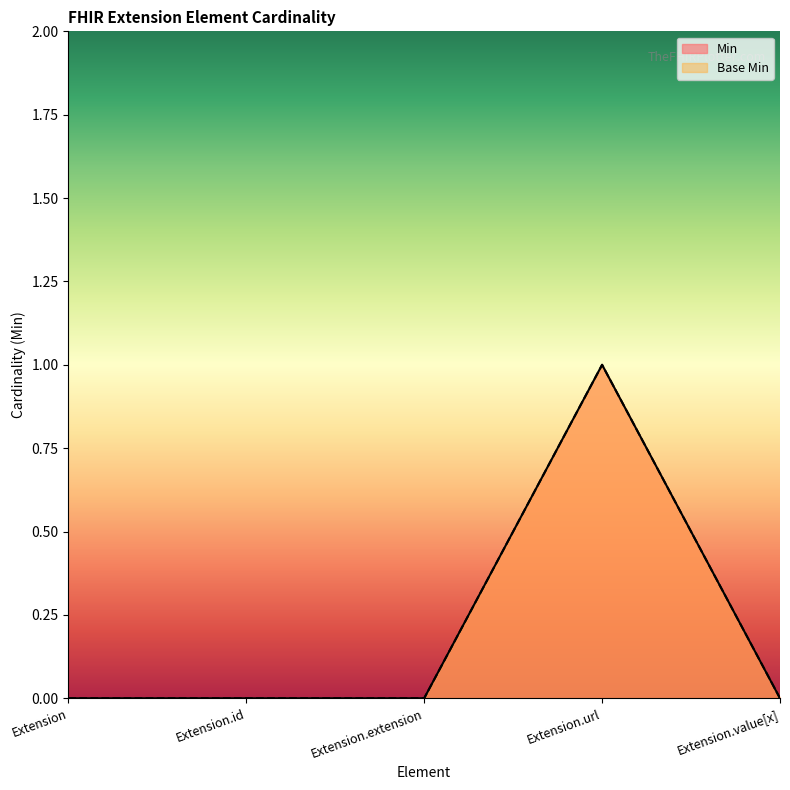

Rank the categories by Base Min value from lowest to highest.

Extension, Extension.id, Extension.extension, Extension.value[x], Extension.url